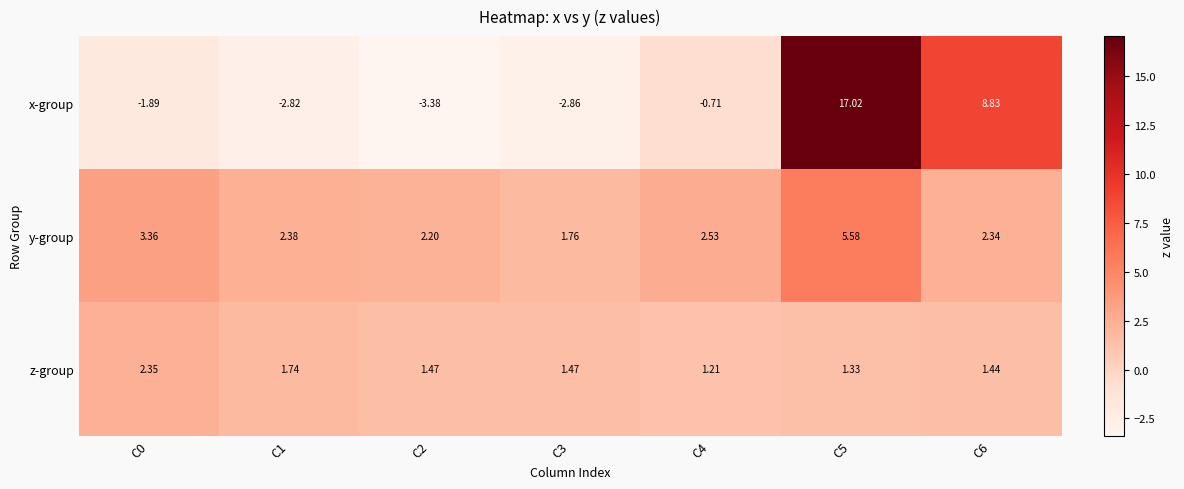

List the series in order of their overall mean, highest first.

y-group, x-group, z-group